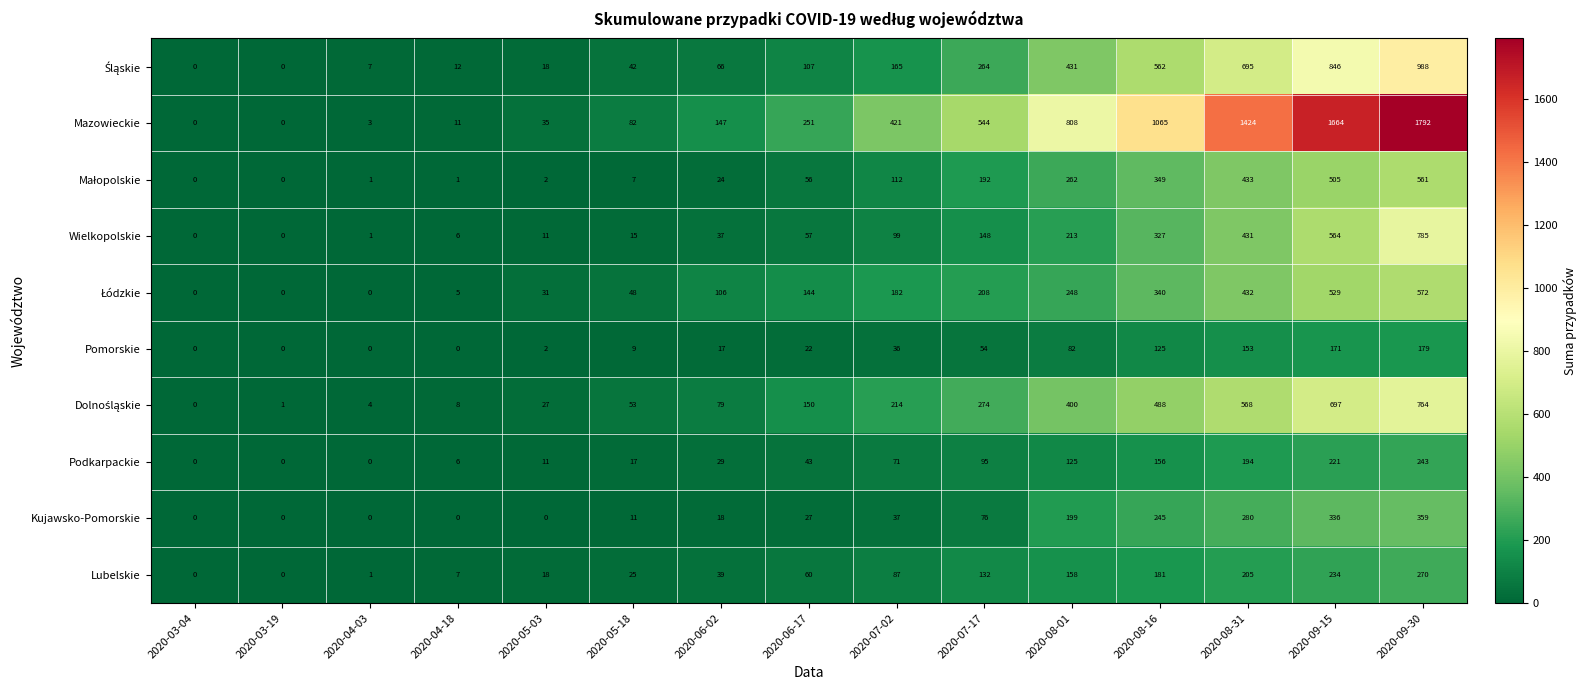

Which series has the widest spread of values?

Mazowieckie